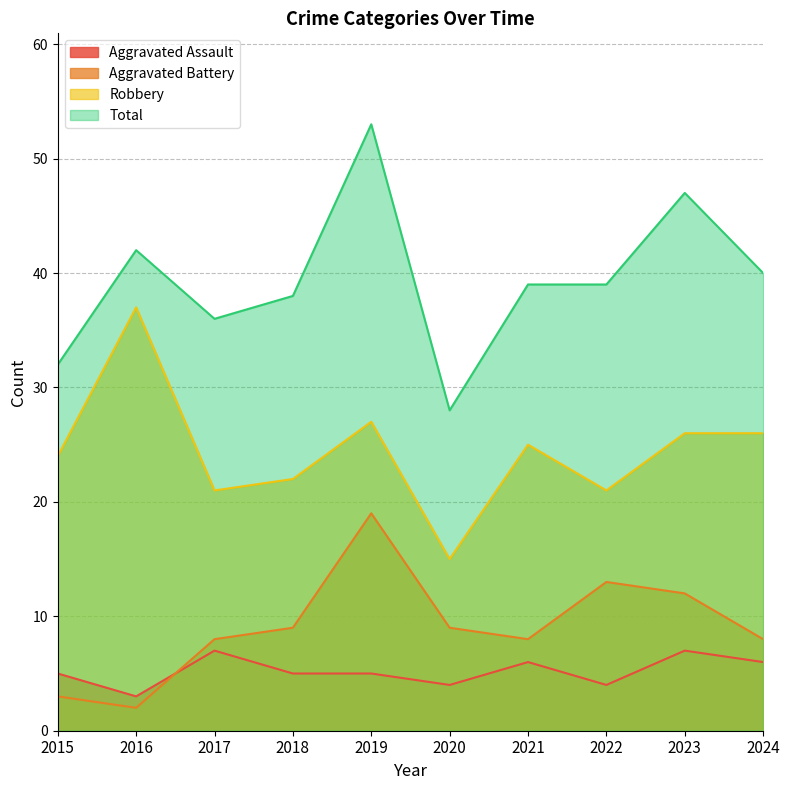

Rank the series at 2020 from highest to lowest value.

Total, Robbery, Aggravated Battery, Aggravated Assault